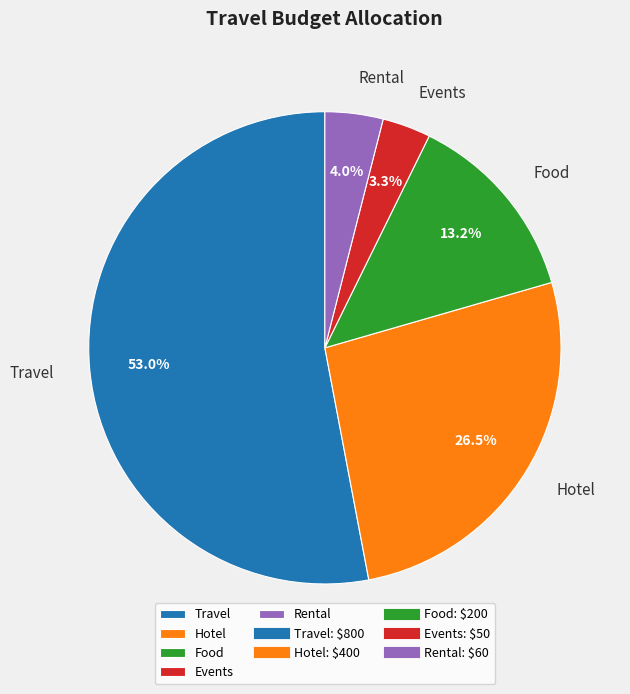

Rank the categories by value from lowest to highest.

Events, Rental, Food, Hotel, Travel